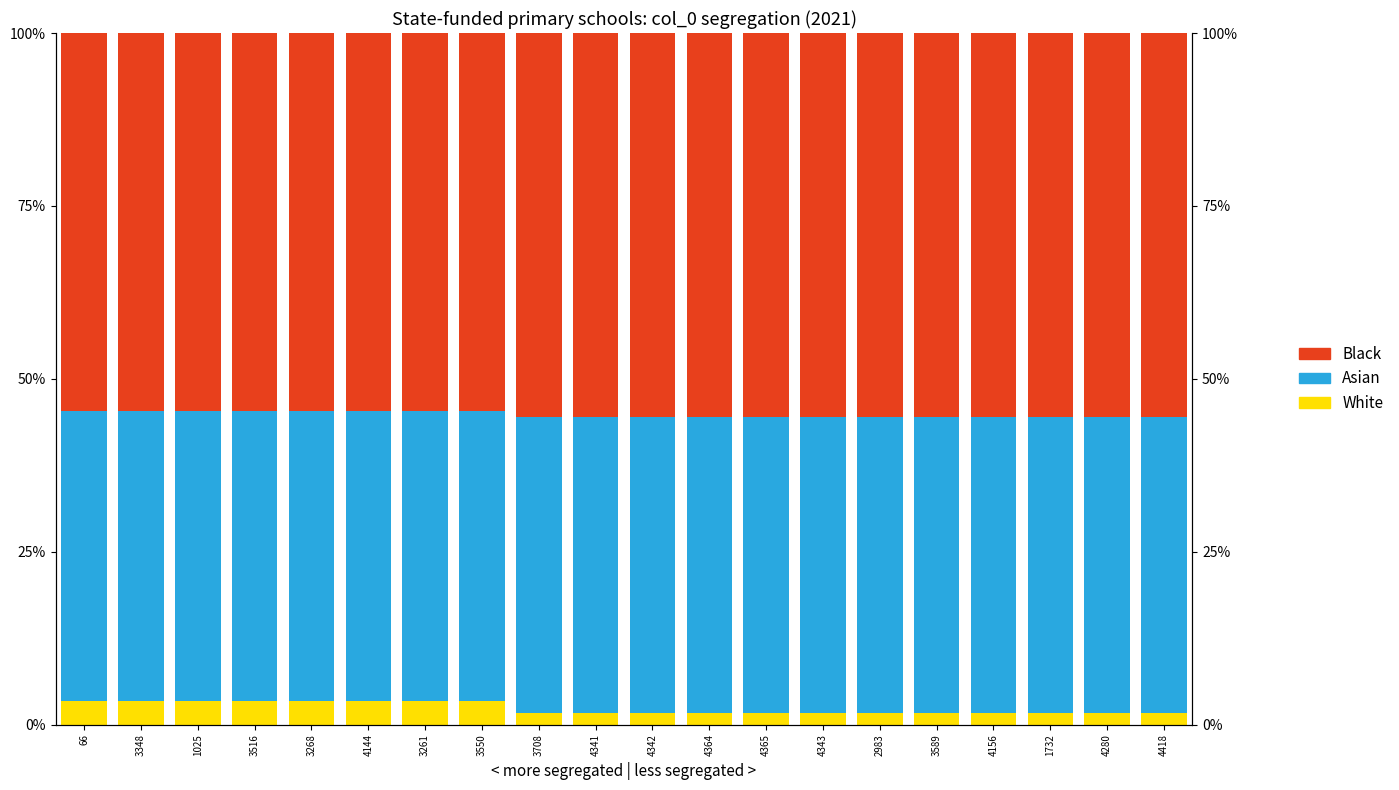

Which series has the largest range (max minus min)?

White